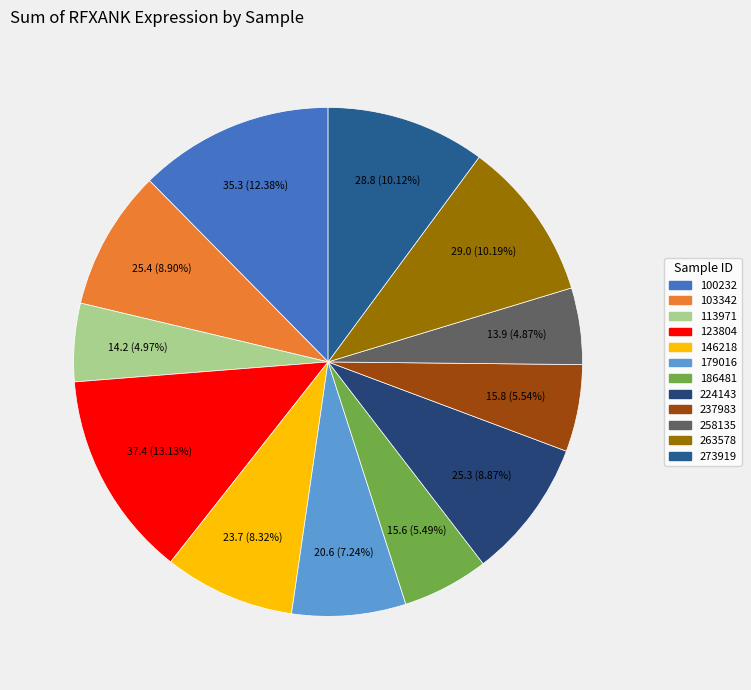

Does 224143 account for over 50% of the chart?

No